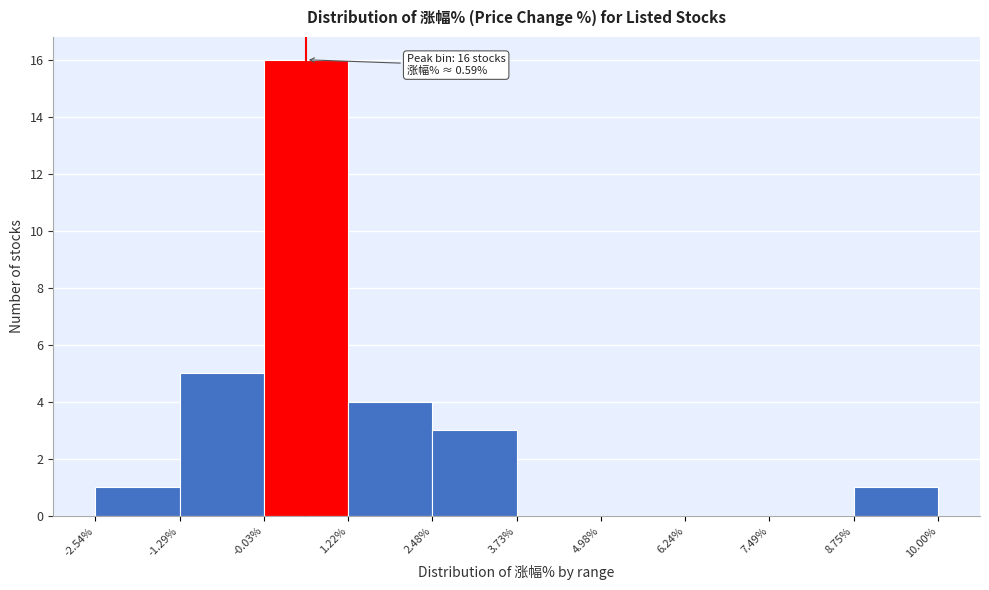

Over which range of the x-axis is the bar tallest?

-0.03% to 1.22%